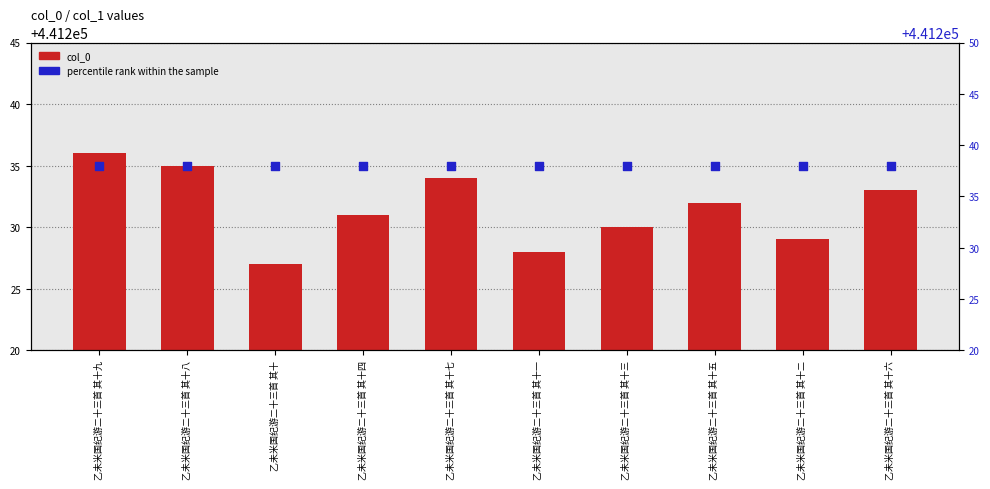

Which series has the largest total across all categories?

percentile rank within the sample